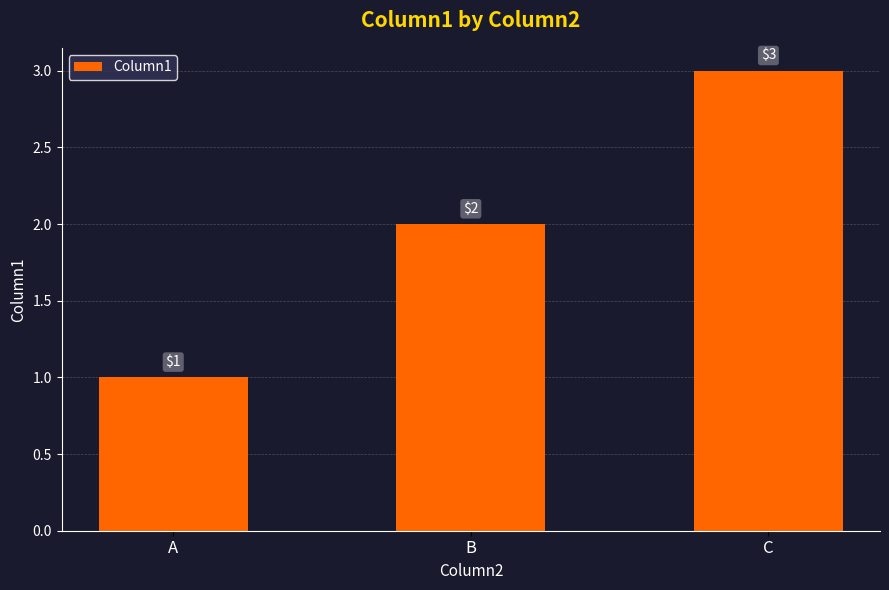

How many series are shown in this chart?

1